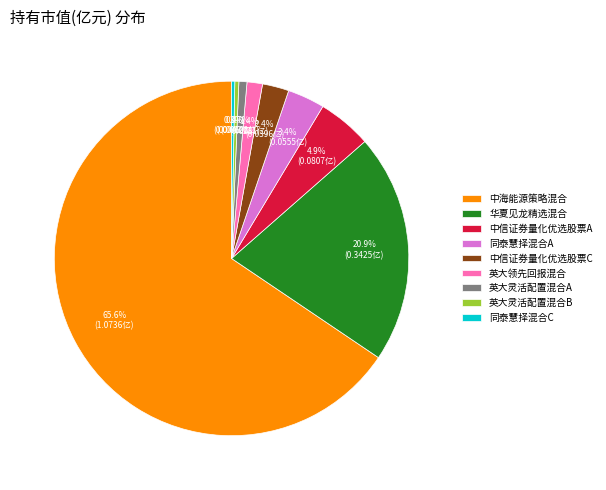

Does any single category account for the majority?

Yes